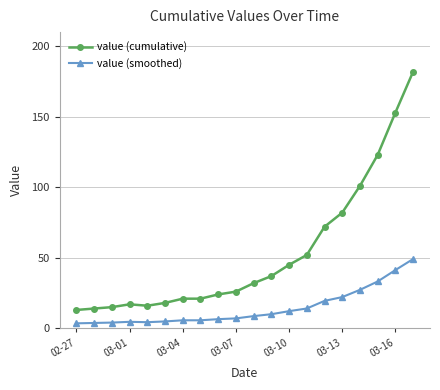

List the series in order of their peak value, highest first.

value (cumulative), value (smoothed)